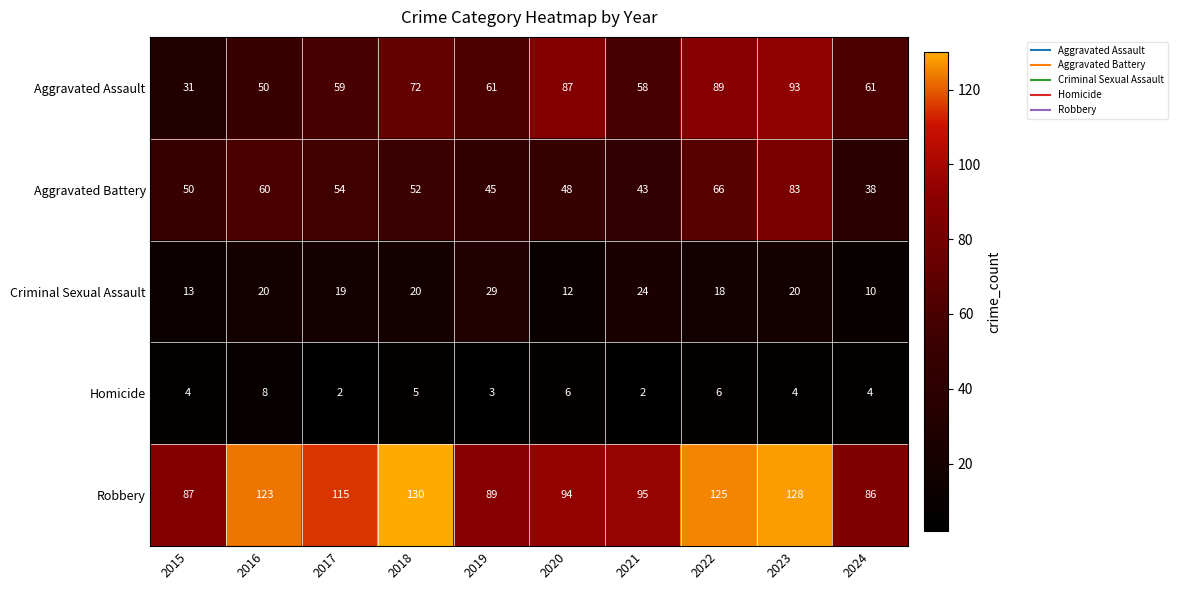

At which category does the chart reach its peak across all series?

2018